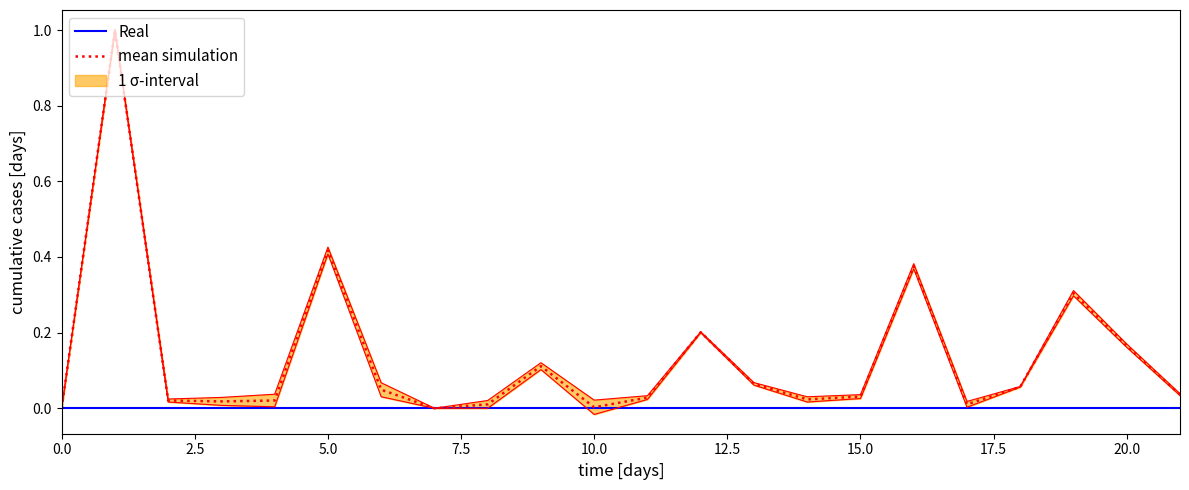

Is it true that Real equals 0.0 at 15.0?

True